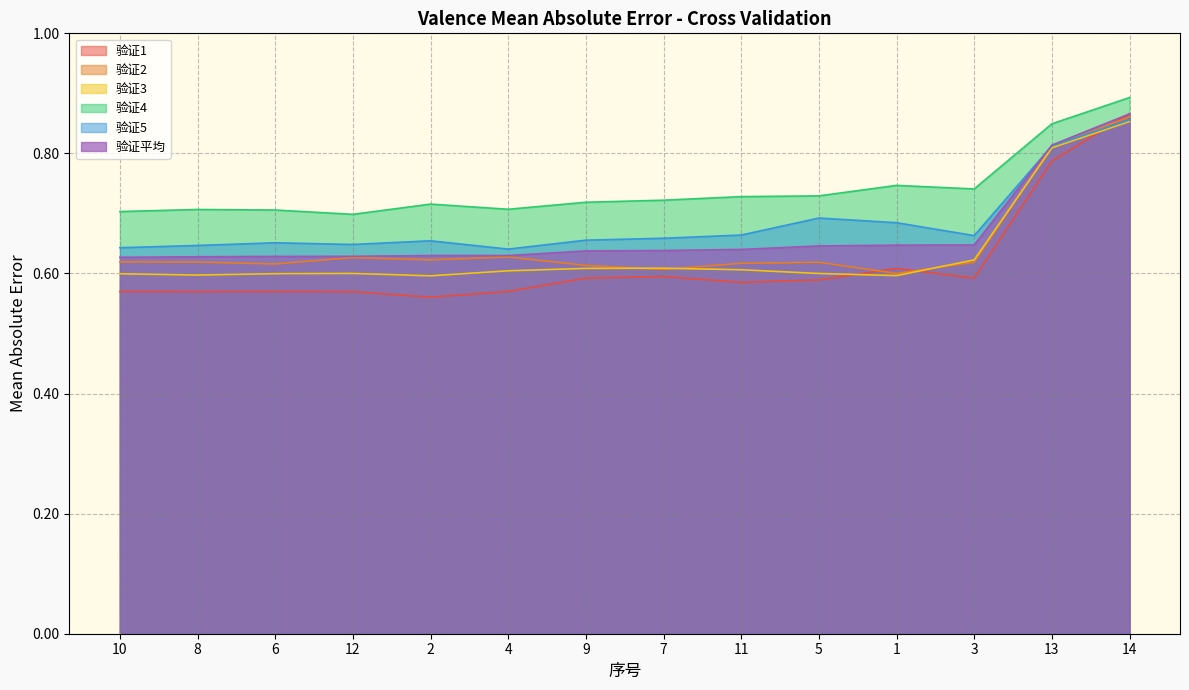

What are all the series names shown in the legend?

验证1, 验证2, 验证3, 验证4, 验证5, 验证平均